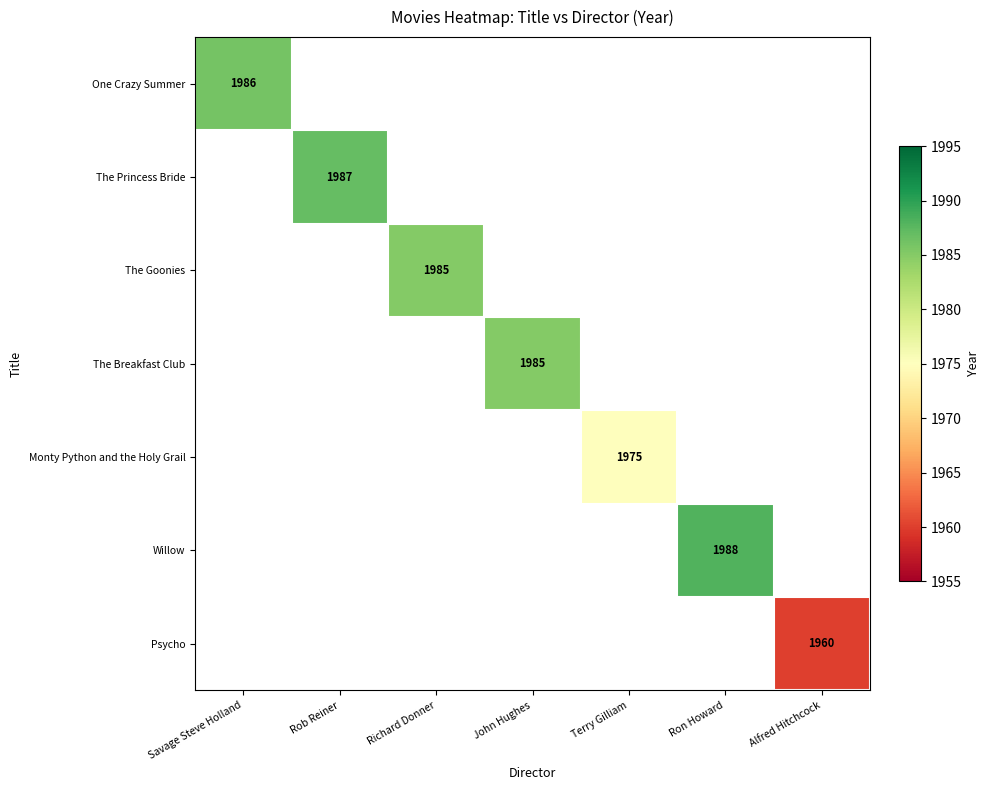

At how many categories does at least one series exceed 1984?

5